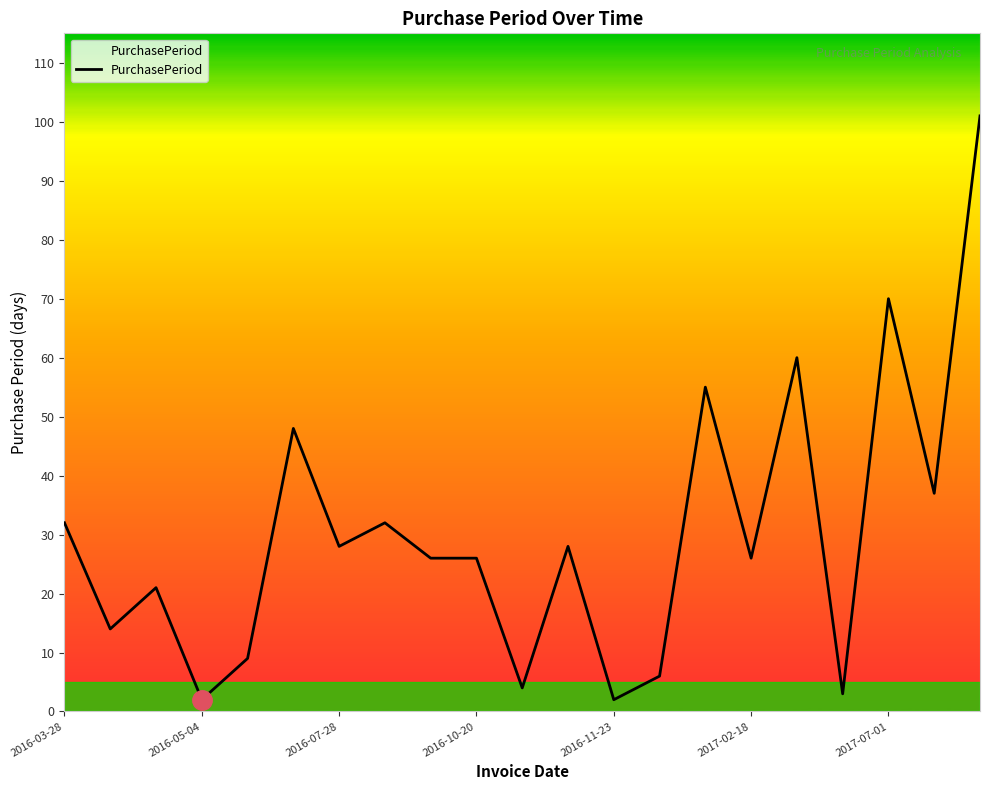

What is the difference between the maximum and minimum values?

99